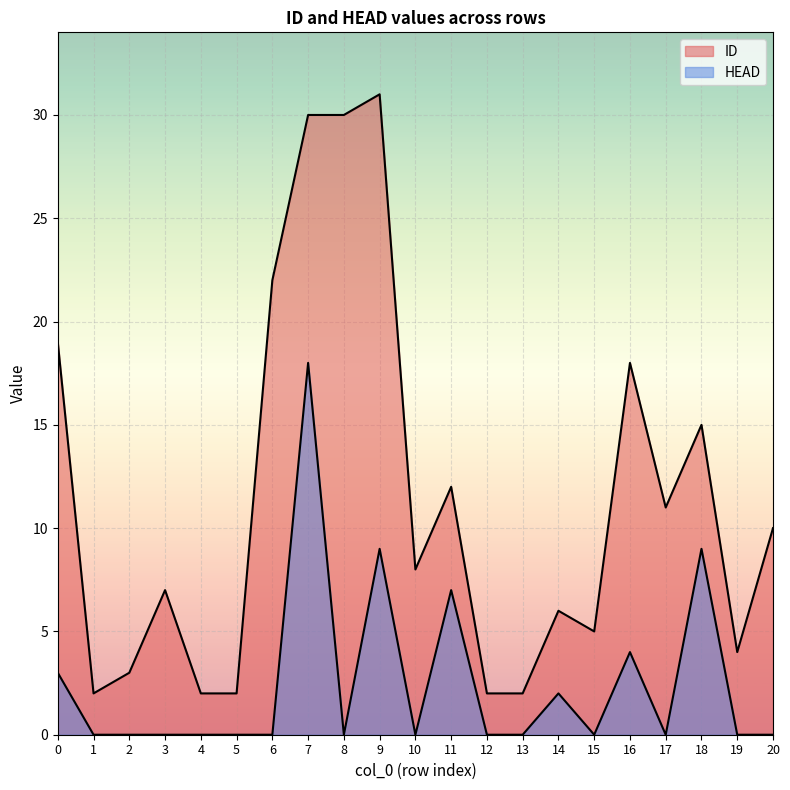

How many positive values does the HEAD series have?

7